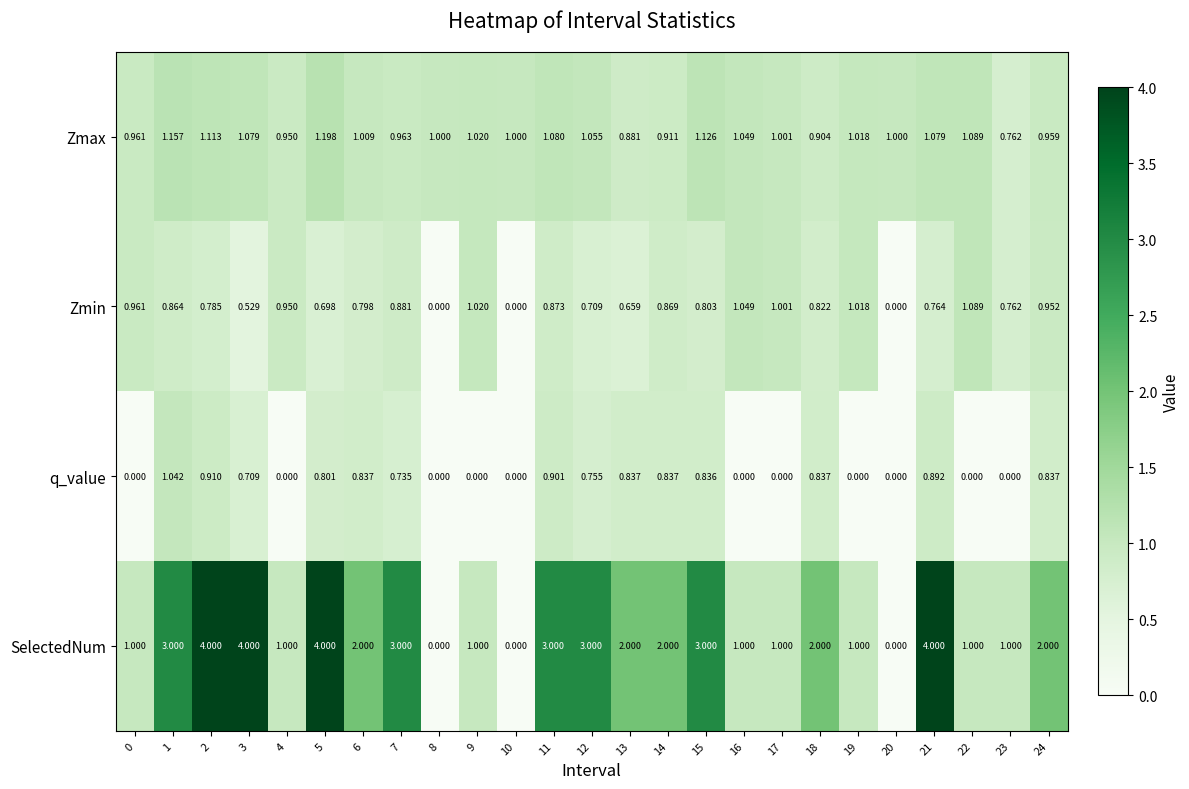

Which series changed the most between 13 and 24?

Zmin